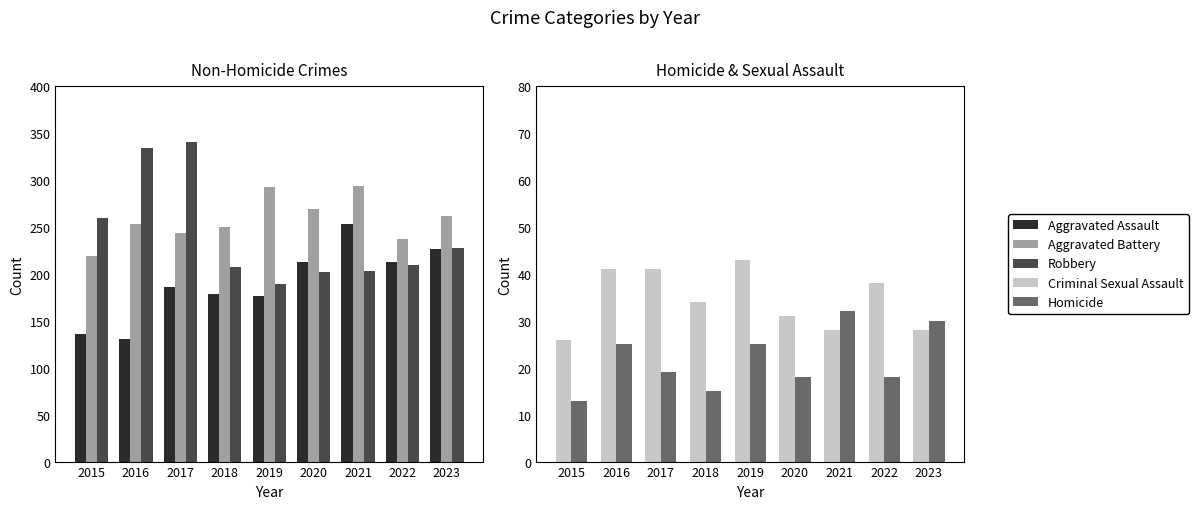

Reading right to left, transcribe all the data shown in this chart.

Aggravated Assault: 2023=227	2022=213	2021=253	2020=213	2019=176	2018=179	2017=186	2016=131	2015=136
Aggravated Battery: 2023=262	2022=237	2021=294	2020=269	2019=292	2018=250	2017=244	2016=253	2015=219
Robbery: 2023=228	2022=209	2021=203	2020=202	2019=189	2018=207	2017=340	2016=334	2015=259
Criminal Sexual Assault: 2023=28	2022=38	2021=28	2020=31	2019=43	2018=34	2017=41	2016=41	2015=26
Homicide: 2023=30	2022=18	2021=32	2020=18	2019=25	2018=15	2017=19	2016=25	2015=13